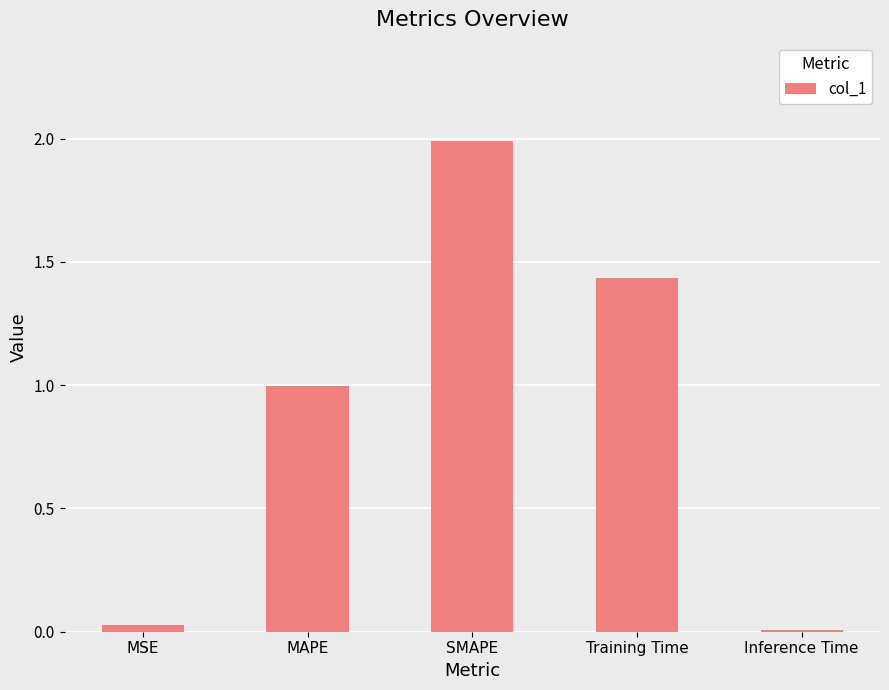

What is the label of the 1st bar from the left?

MSE